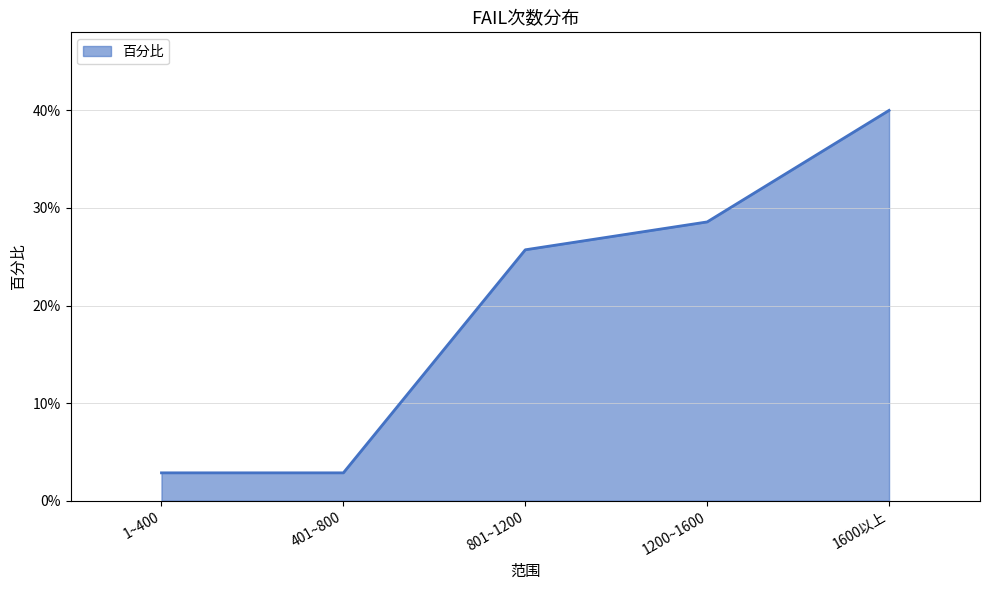

Which label corresponds to the largest value in the chart?

1600以上